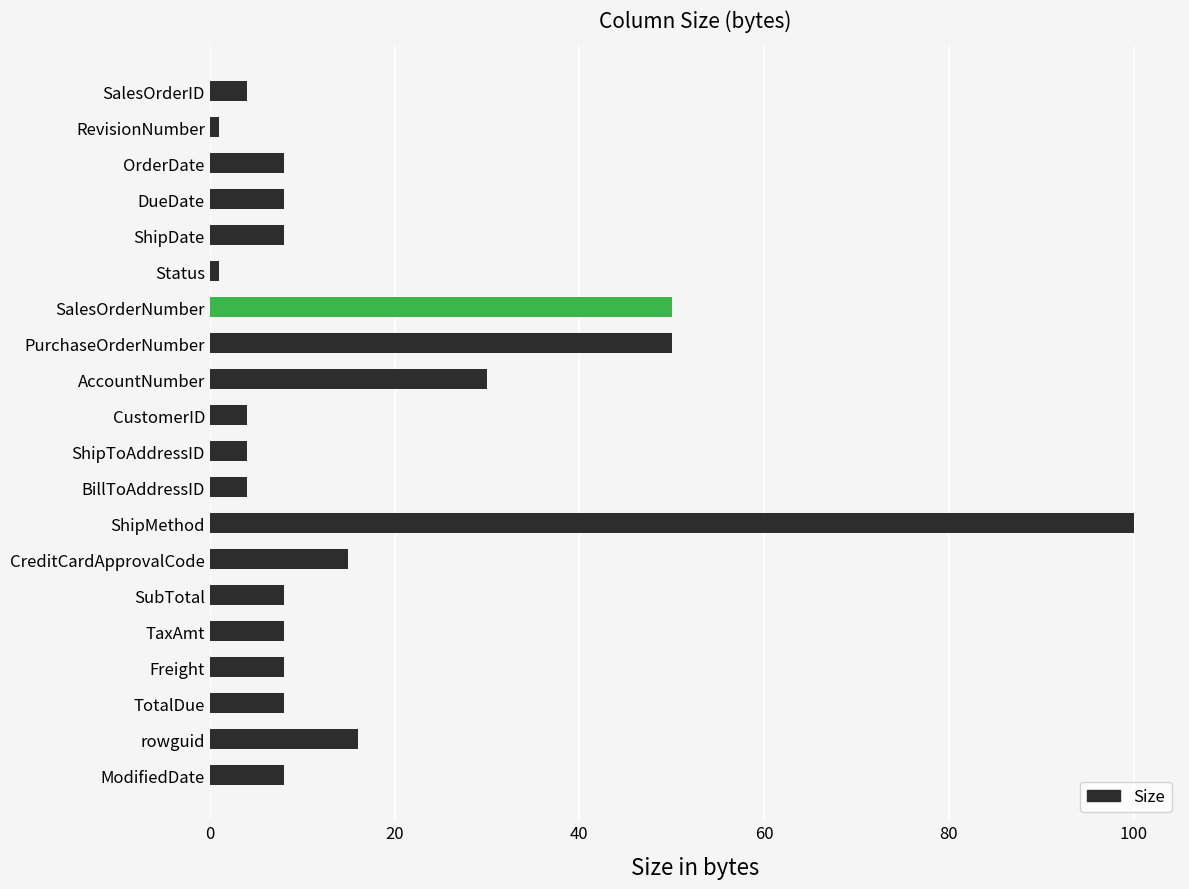

Reading bottom to top, what are all the values shown in this chart?

ModifiedDate=8	rowguid=16	TotalDue=8	Freight=8	TaxAmt=8	SubTotal=8	CreditCardApprovalCode=15	ShipMethod=100	BillToAddressID=4	ShipToAddressID=4	CustomerID=4	AccountNumber=30	PurchaseOrderNumber=50	SalesOrderNumber=50	Status=1	ShipDate=8	DueDate=8	OrderDate=8	RevisionNumber=1	SalesOrderID=4